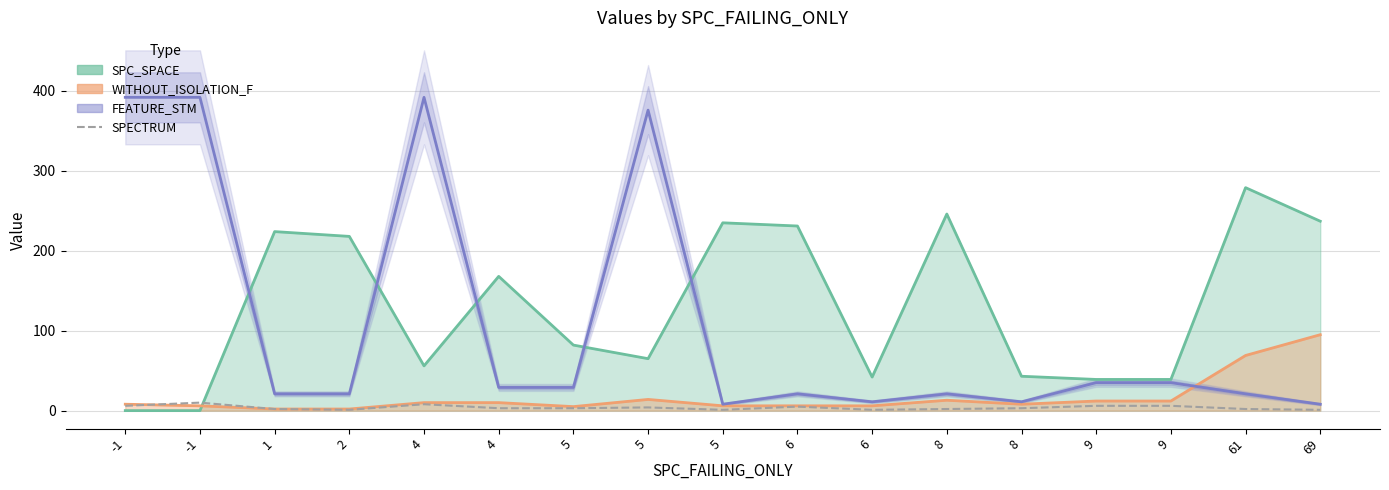

What is the average value of the SPECTRUM series?

4